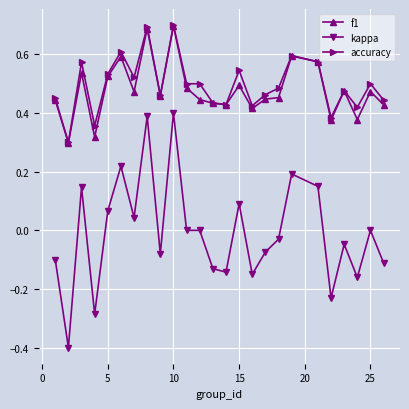

Which series has the largest range (max minus min)?

kappa